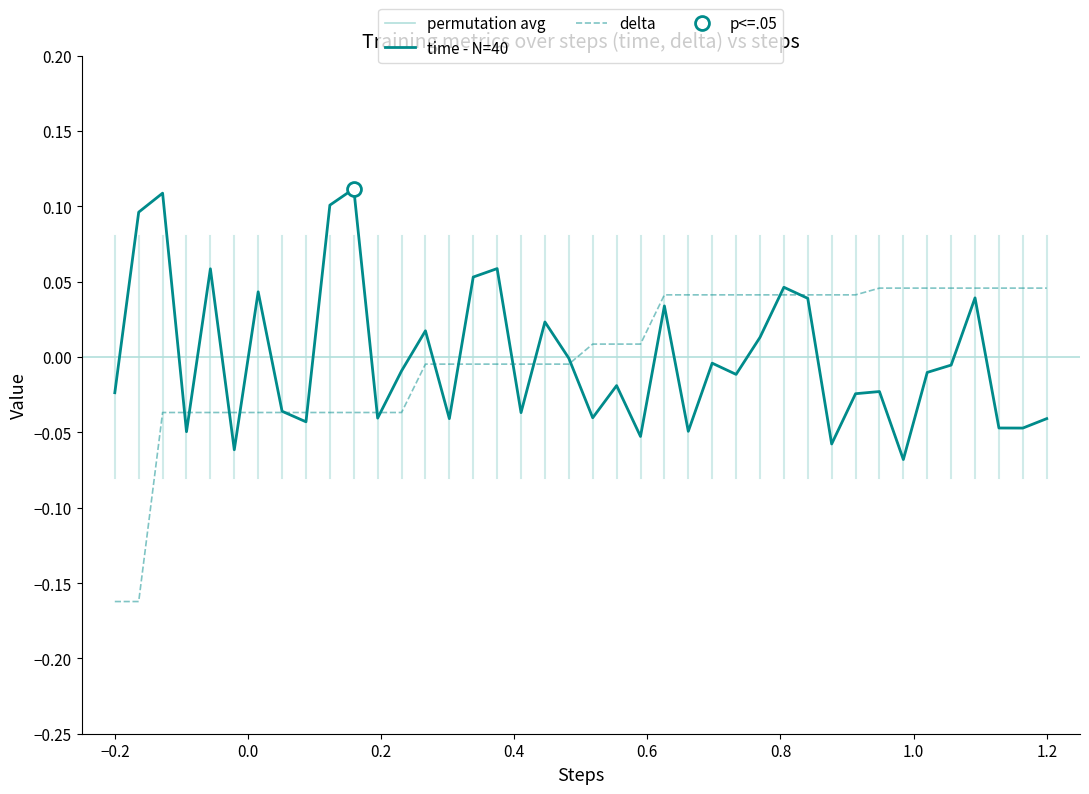

What is the difference between the maximum and minimum values in the delta series?

0.2